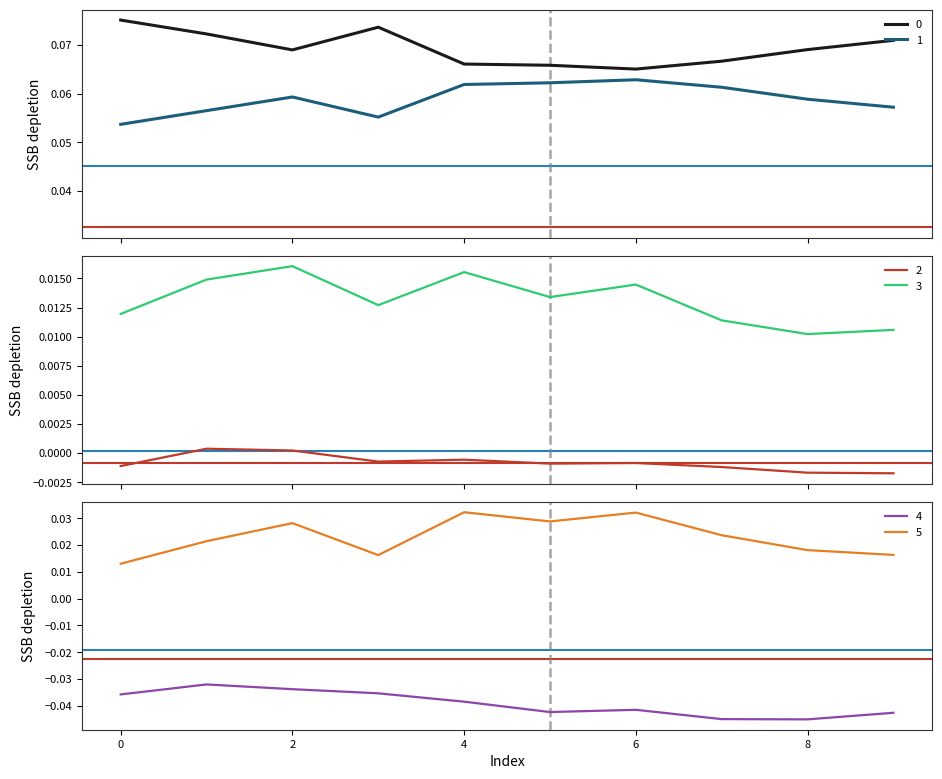

What is the difference between the highest and lowest values at 7?

0.1